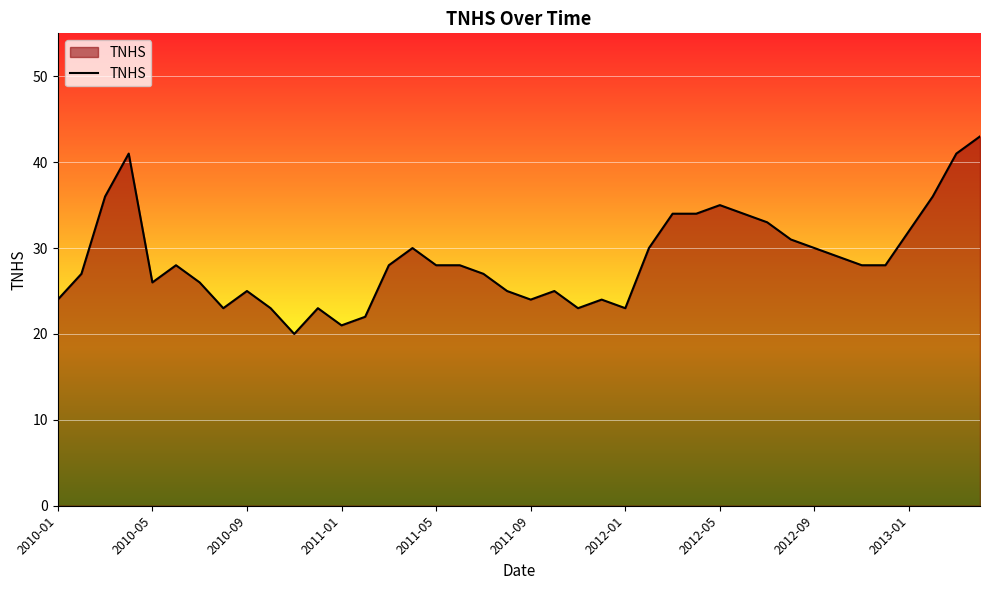

What is the maximum value shown in the chart?

43